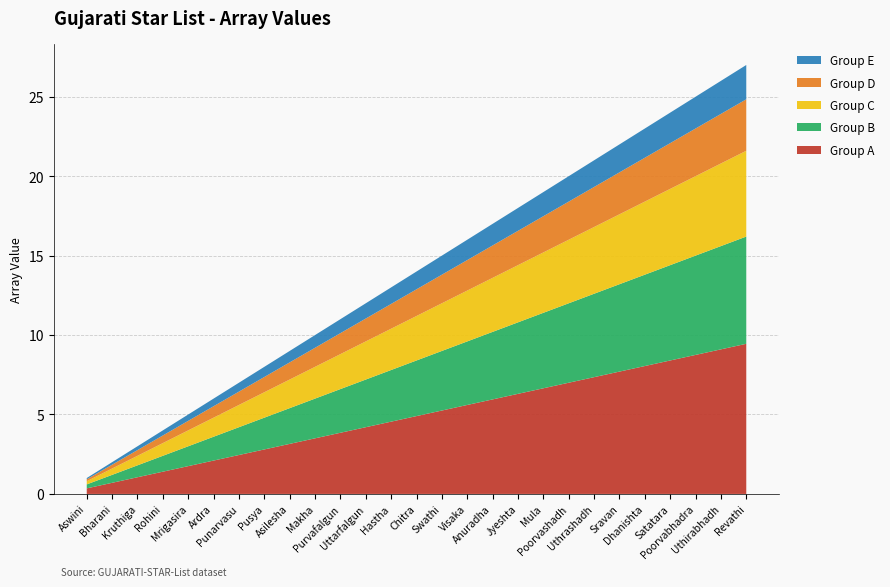

Reading left to right, transcribe all the data shown in this chart.

1	2	3	4	5	6	7	8	9	10	11	12	13	14	15	16	17	18	19	20	21	22	23	24	25	26	27